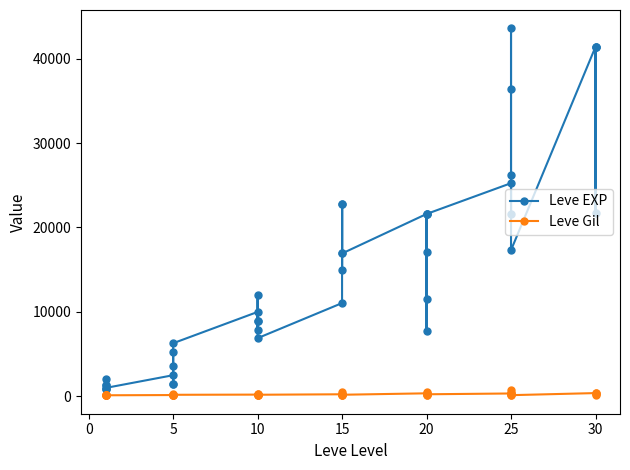

True or false: Leve Gil has a value of 326 at 20.

False